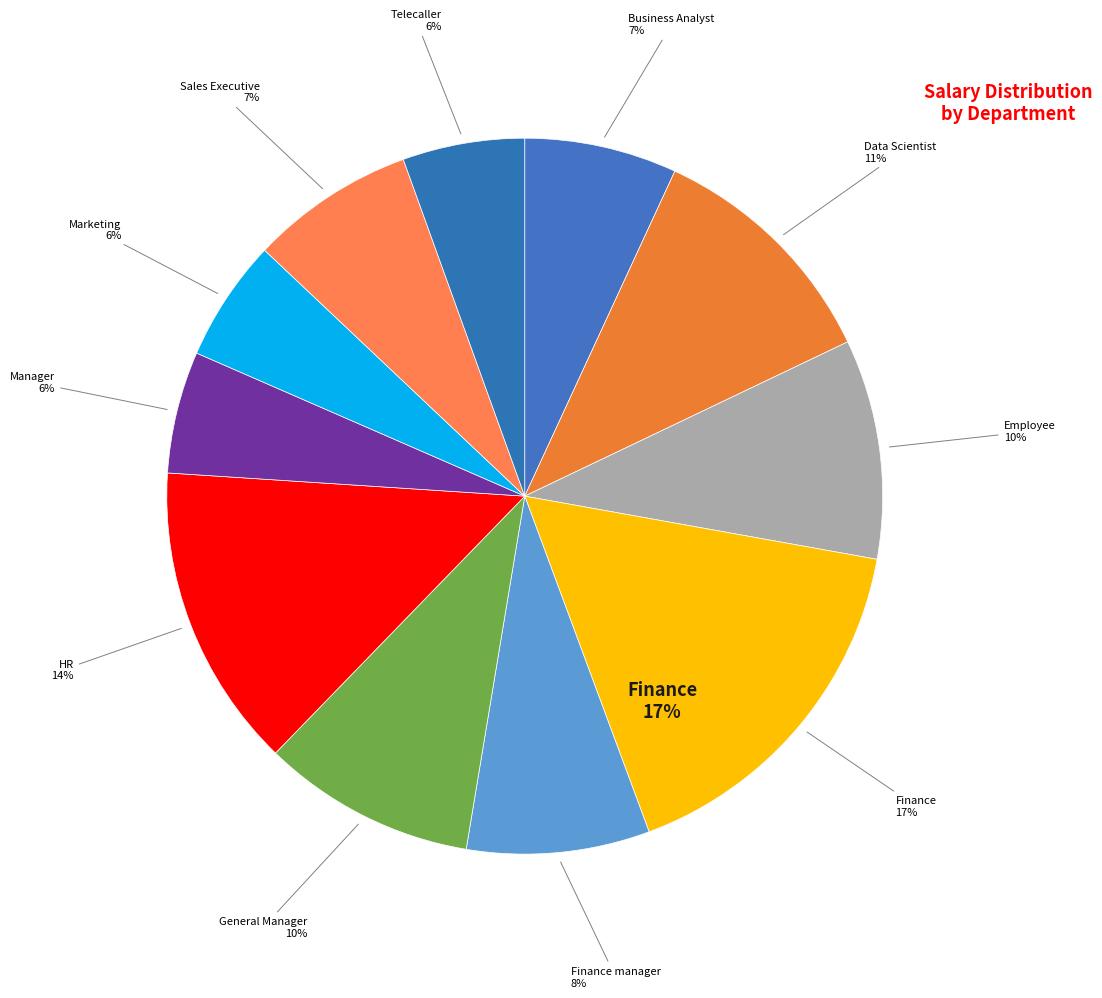

Combined, what portion of the pie is Employee and HR?

23.7%